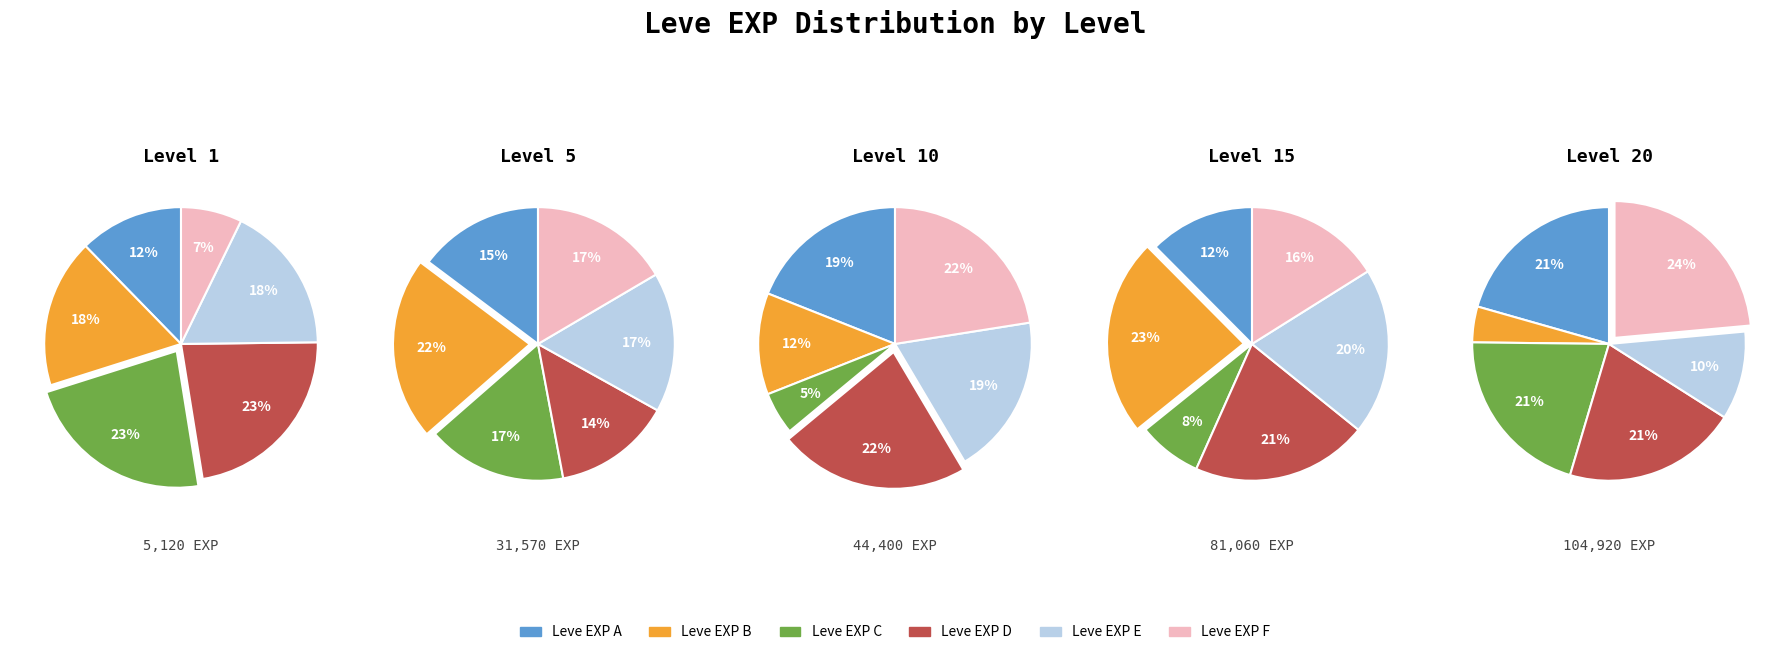

Does Level 5 represent more than half of the total?

No